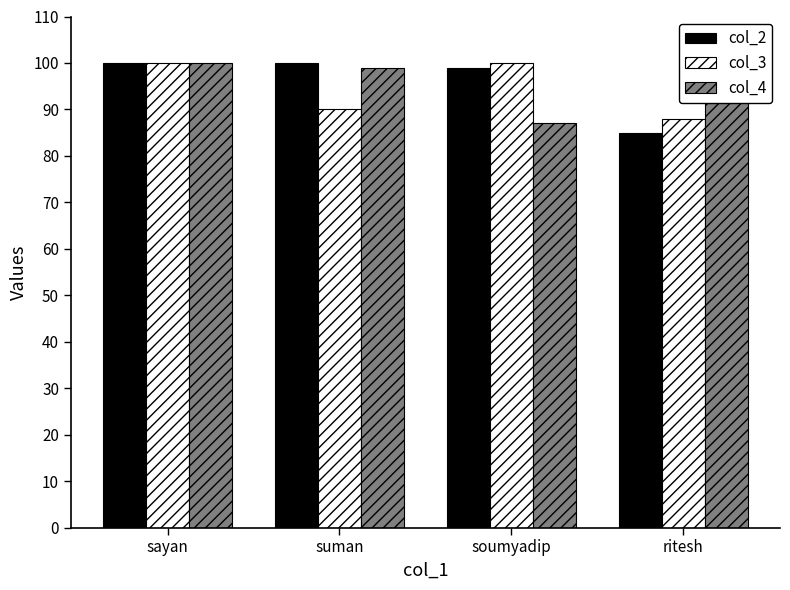

What is the difference between the second highest and minimum values in the col_3 series?

12